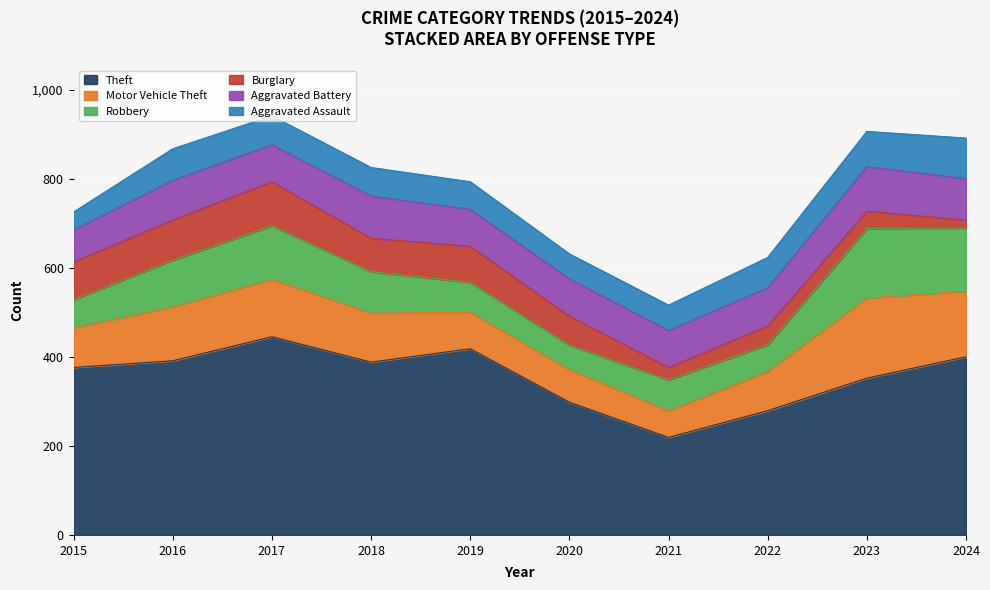

Reading right to left, transcribe all the data shown in this chart.

Theft: 2024=400	2023=352	2022=279	2021=219	2020=298	2019=418	2018=388	2017=445	2016=391	2015=376
Motor Vehicle Theft: 2024=147	2023=180	2022=88	2021=60	2020=73	2019=82	2018=110	2017=129	2016=121	2015=89
Robbery: 2024=142	2023=156	2022=60	2021=69	2020=55	2019=67	2018=93	2017=120	2016=105	2015=63
Burglary: 2024=18	2023=39	2022=42	2021=28	2020=65	2019=81	2018=75	2017=99	2016=90	2015=85
Aggravated Battery: 2024=93	2023=100	2022=86	2021=83	2020=84	2019=83	2018=95	2017=83	2016=89	2015=72
Aggravated Assault: 2024=91	2023=79	2022=68	2021=57	2020=56	2019=62	2018=64	2017=65	2016=71	2015=40